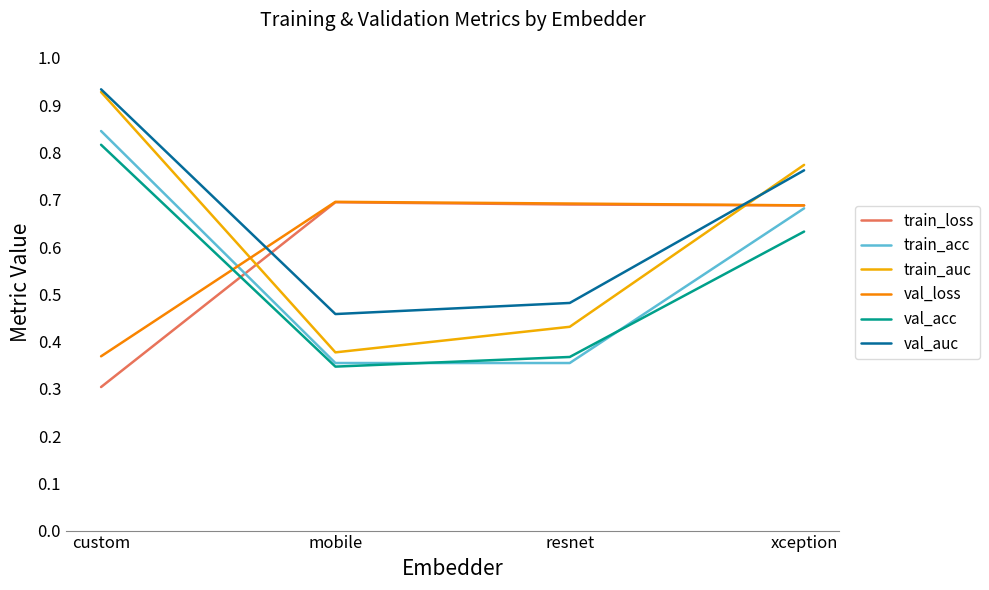

What position from the left is mobile?

2